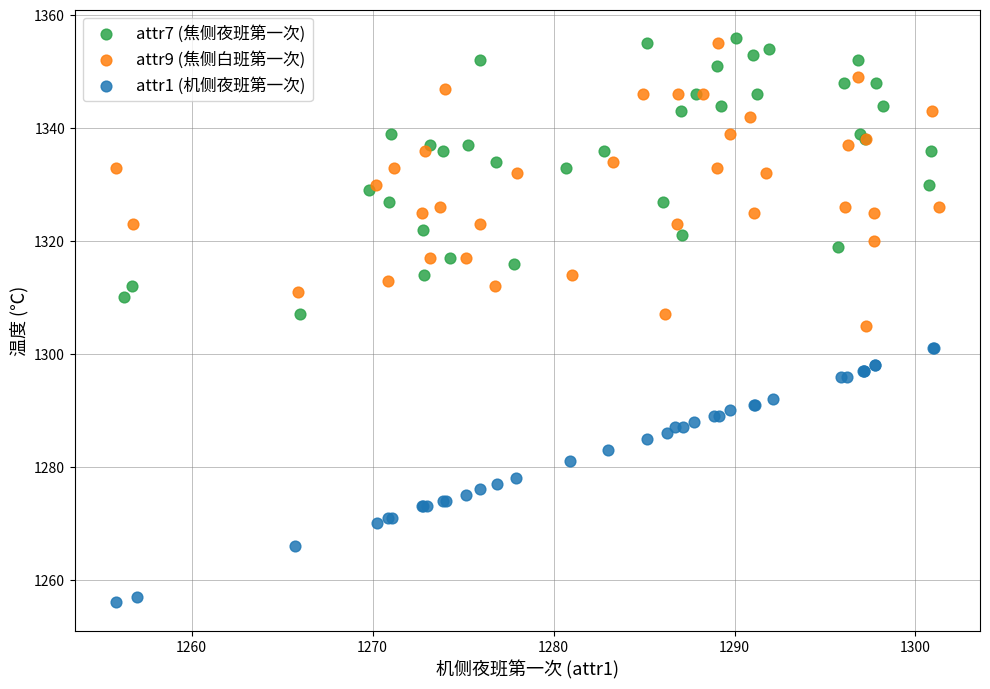

Which series reaches the minimum Y coordinate?

attr1 (机侧夜班第一次)